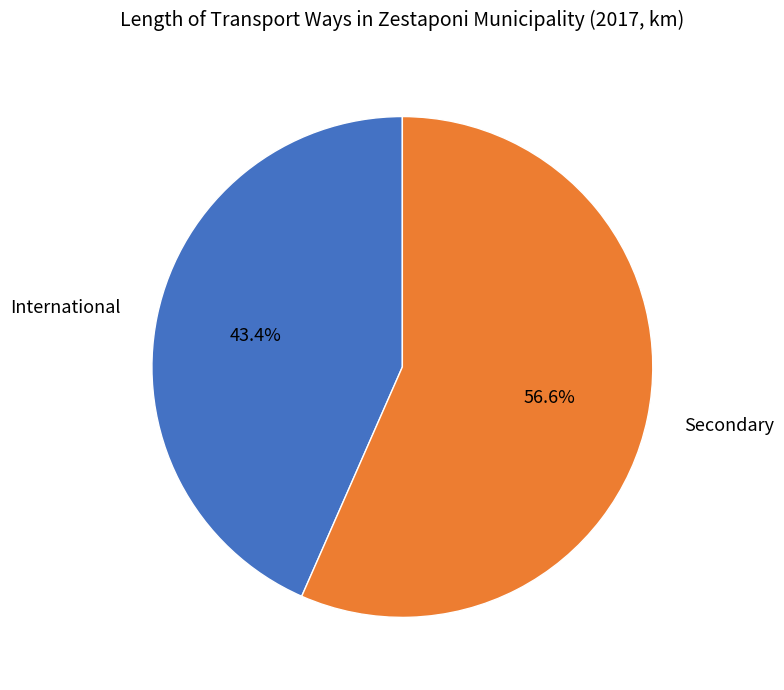

Which slice is the smallest?

International